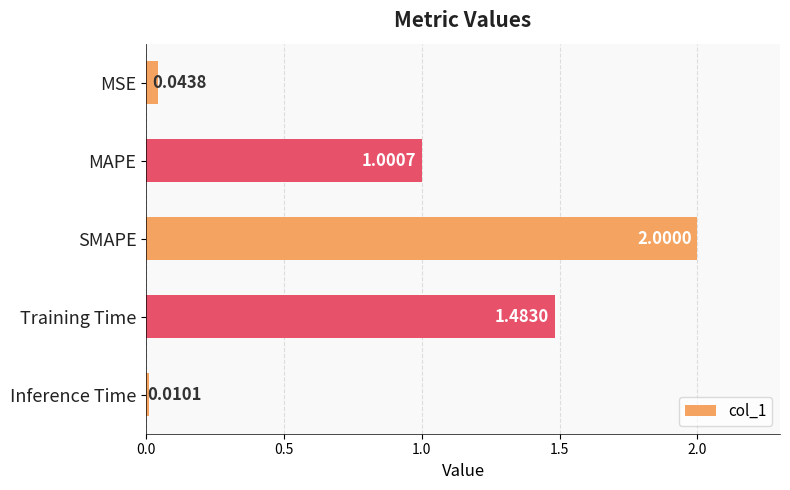

How many data points are above 1?

3